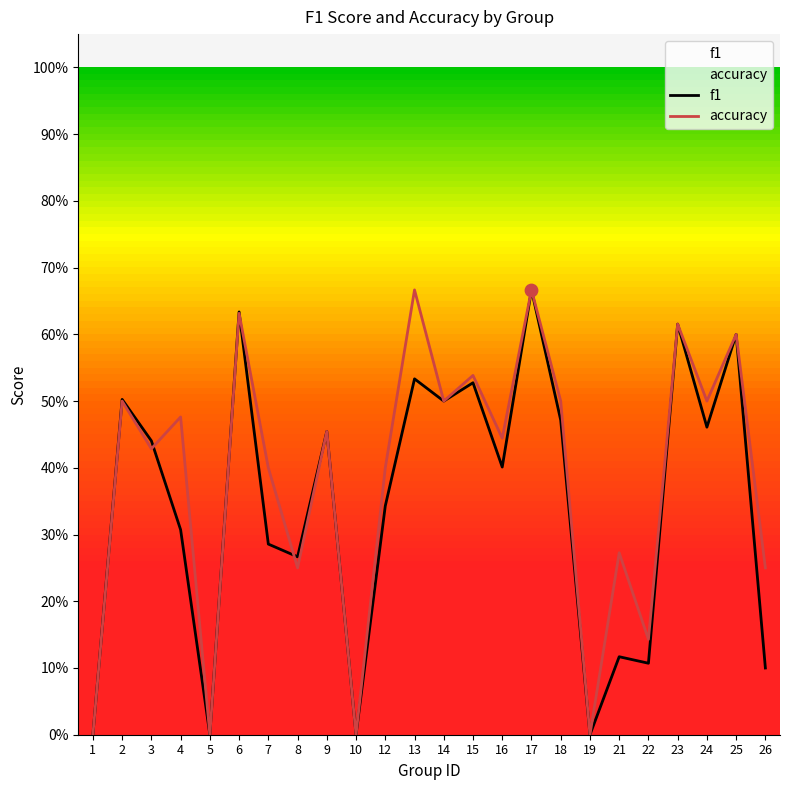

At how many categories does at least one series exceed 0?

20